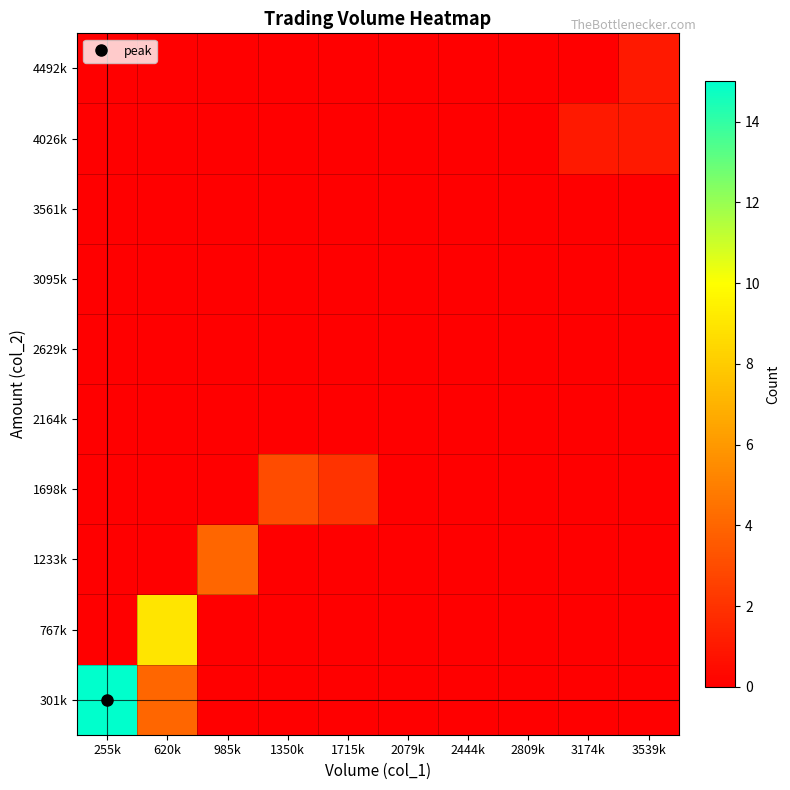

What is the total value across all series at 1350k?

3